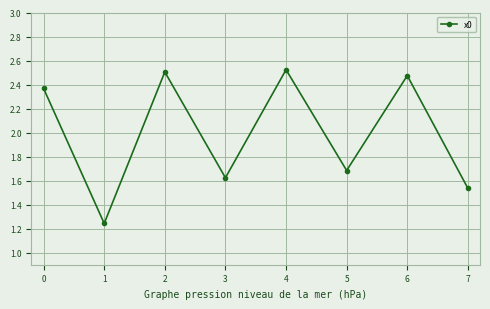

Is it true that the value at 5 is 0.9?

False